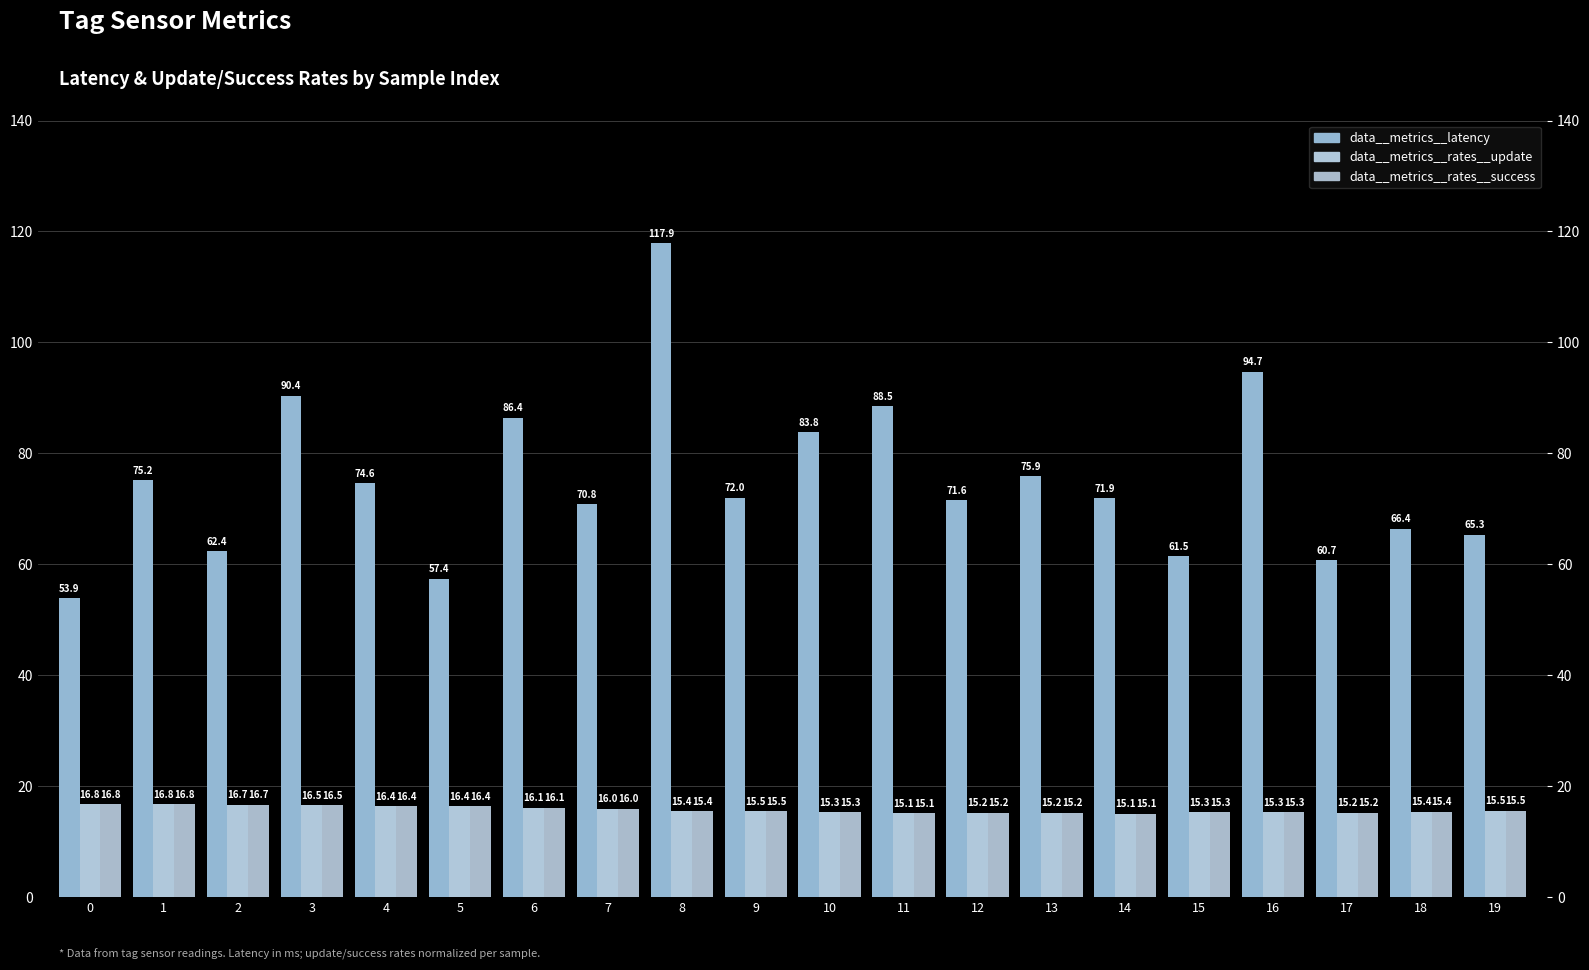

Reading right to left, transcribe all the data shown in this chart.

data__metrics__latency: 19=65.3	18=66.4	17=60.7	16=94.7	15=61.5	14=71.9	13=75.9	12=71.6	11=88.5	10=83.8	9=72.0	8=117.9	7=70.8	6=86.4	5=57.4	4=74.6	3=90.4	2=62.4	1=75.2	0=53.9
data__metrics__rates__update: 19=15.5	18=15.4	17=15.2	16=15.3	15=15.3	14=15.1	13=15.2	12=15.2	11=15.1	10=15.3	9=15.5	8=15.4	7=16.0	6=16.1	5=16.4	4=16.4	3=16.5	2=16.7	1=16.8	0=16.8
data__metrics__rates__success: 19=15.5	18=15.4	17=15.2	16=15.3	15=15.3	14=15.1	13=15.2	12=15.2	11=15.1	10=15.3	9=15.5	8=15.4	7=16.0	6=16.1	5=16.4	4=16.4	3=16.5	2=16.7	1=16.8	0=16.8